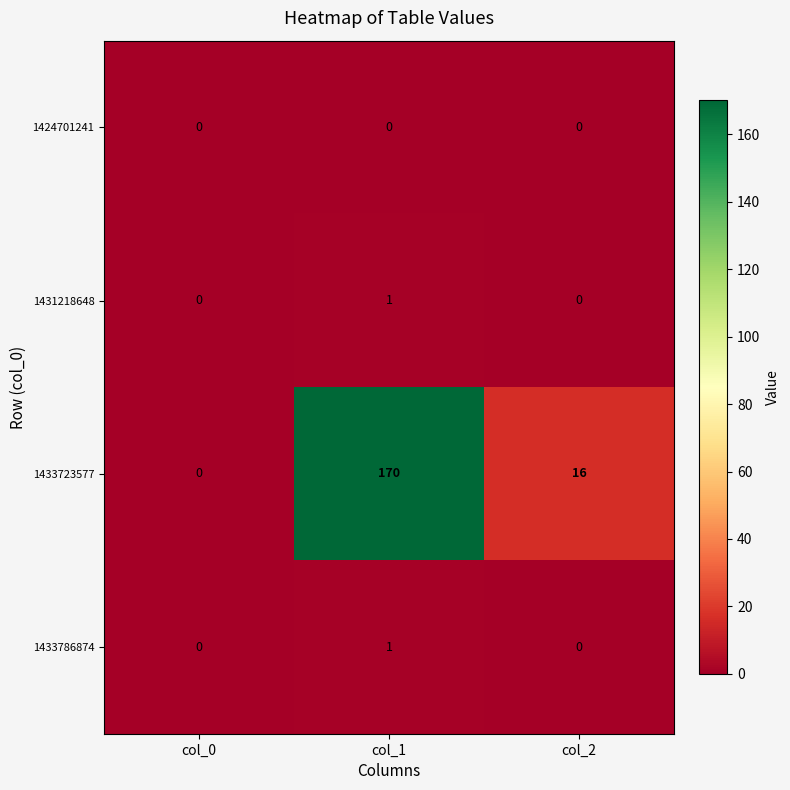

How many distinct data groups are displayed?

4